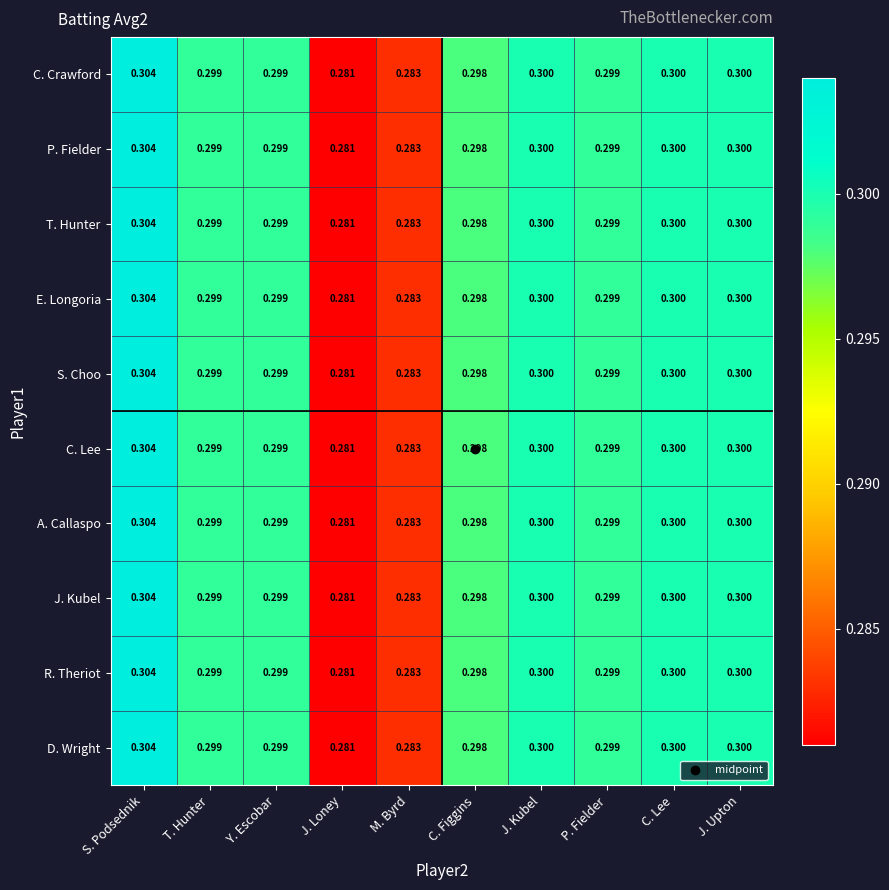

At which category is the sum across all series the highest?

S. Podsednik